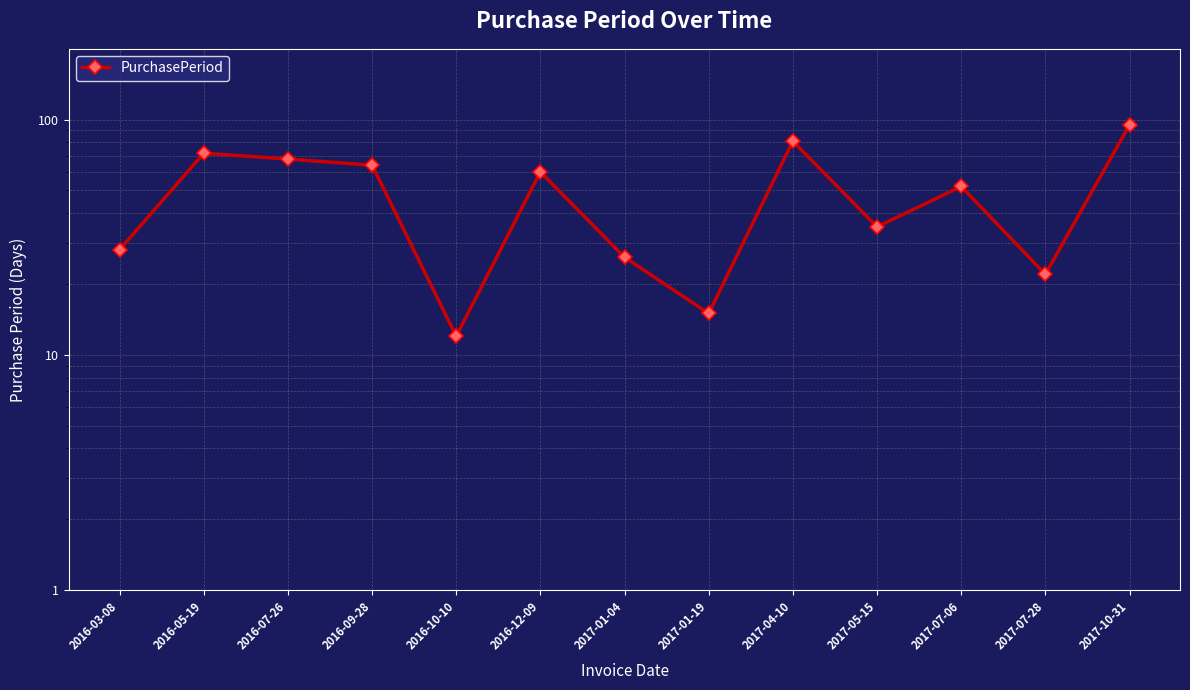

Where is the first local maximum?

2016-05-19